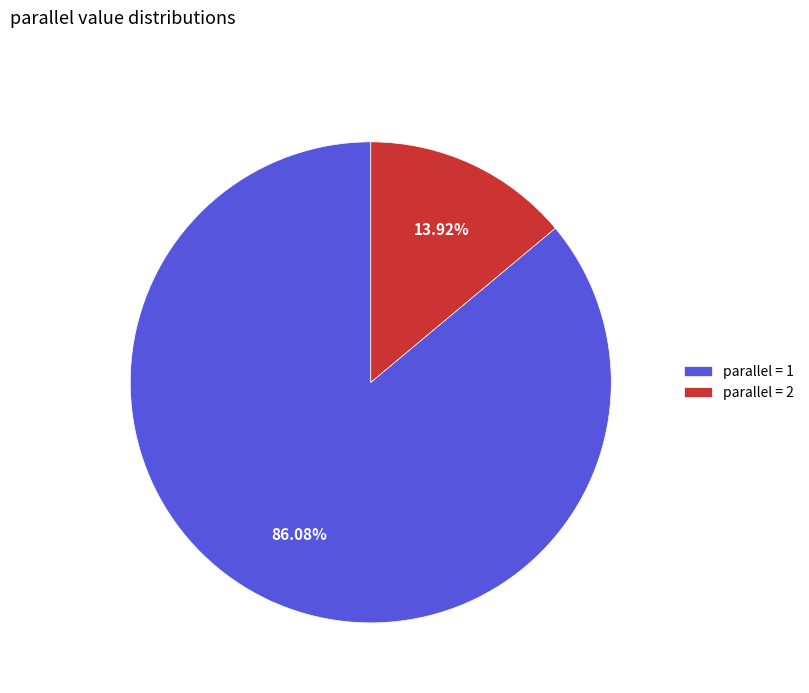

What is the ratio of the value at parallel = 1 to the value at parallel = 2?

6.2